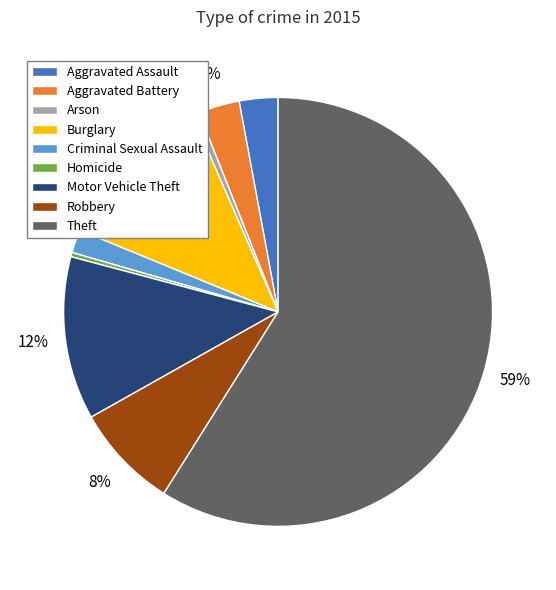

Which category has the biggest portion of the pie?

Theft